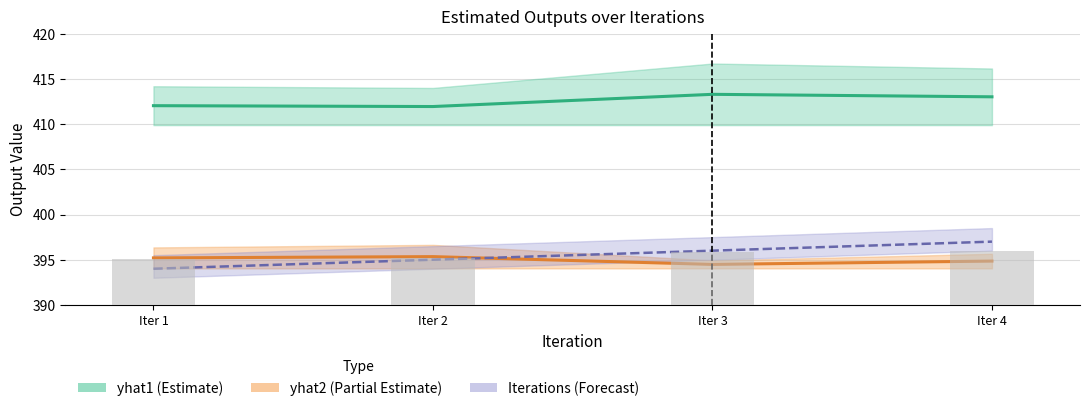

How many data points in Iterations (Forecast) are less than 396?

2